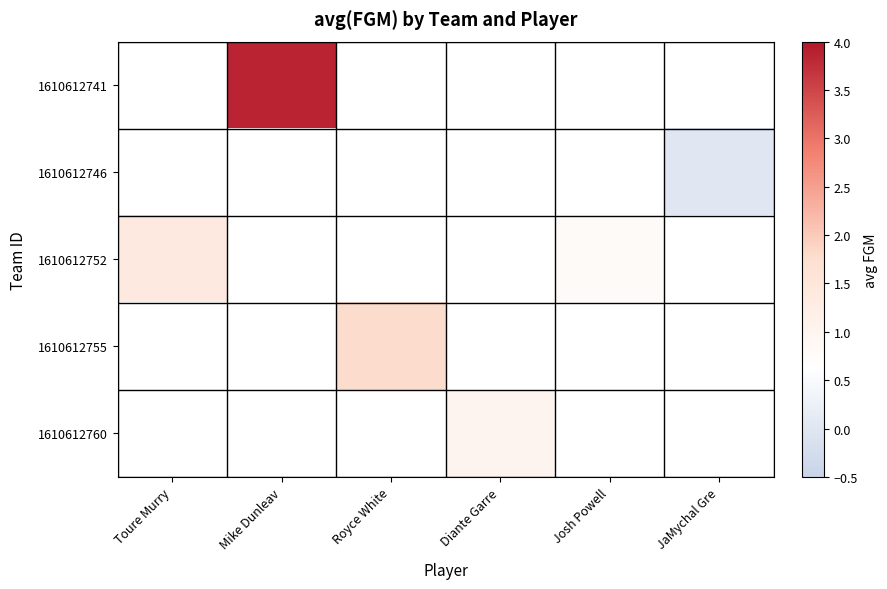

List the labels in order of 1610612752 value, largest first.

Toure Murry, Mike Dunleav, Royce White, Diante Garre, Josh Powell, JaMychal Gre